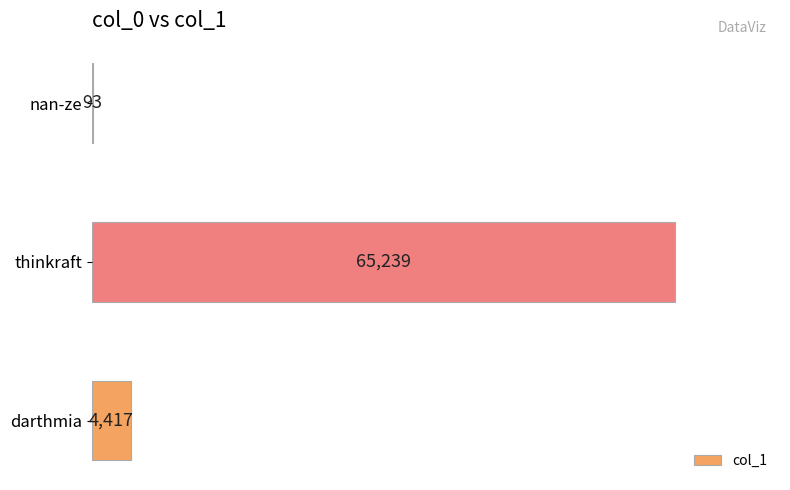

What is the sum of the values at darthmia and thinkraft?

69656